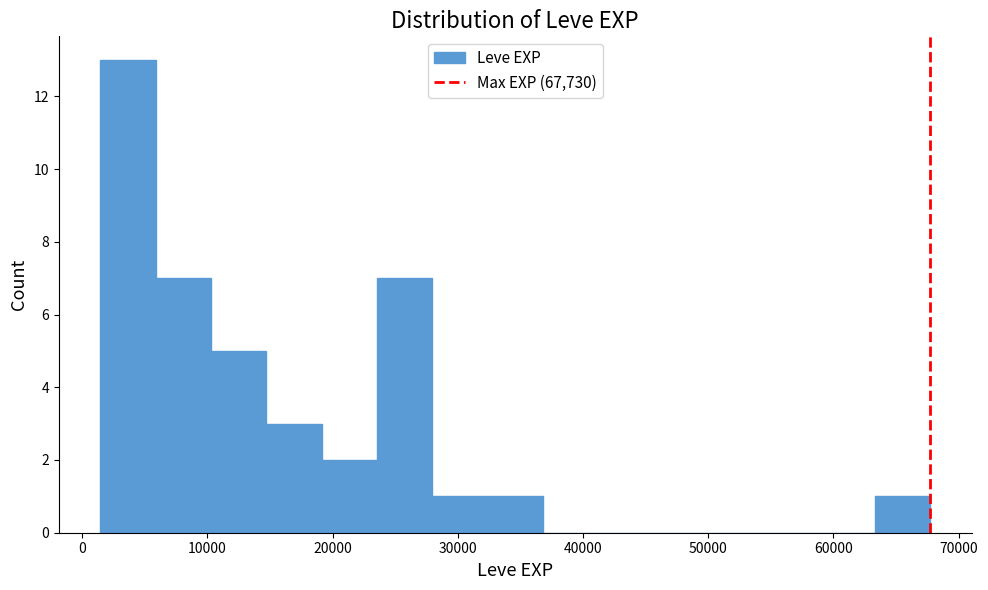

Reading left to right, transcribe this chart: for each bar, give the range it covers on the x-axis and its height. Neither the bar edges nor the heights are printed on the chart, so give them approximately, as read against the axes.

1000 to 6000: 13
6000 to 10000: 7
10000 to 15000: 5
15000 to 19000: 3
19000 to 24000: 2
24000 to 28000: 7
28000 to 32000: 1
32000 to 37000: 1
37000 to 41000: 0
41000 to 46000: 0
46000 to 50000: 0
50000 to 54000: 0
54000 to 59000: 0
59000 to 63000: 0
63000 to 68000: 1